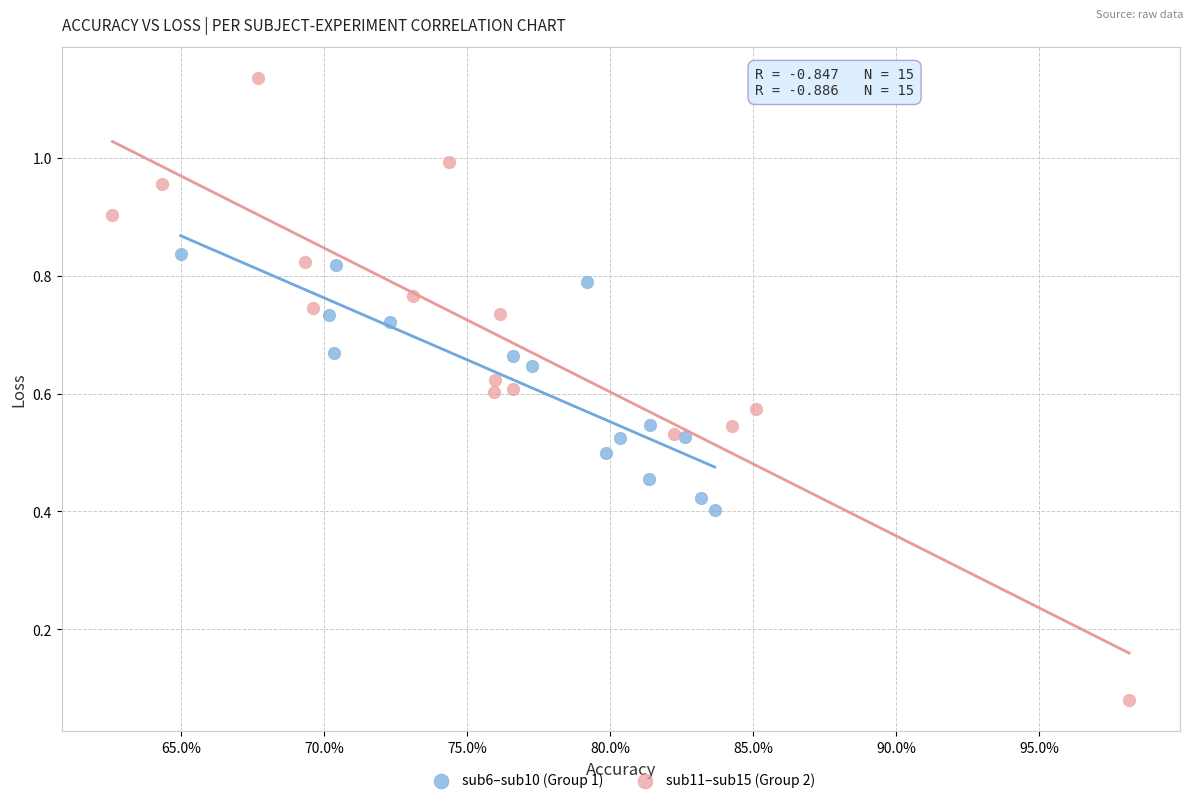

Which series contains the highest Y value?

sub11–sub15 (Group 2)